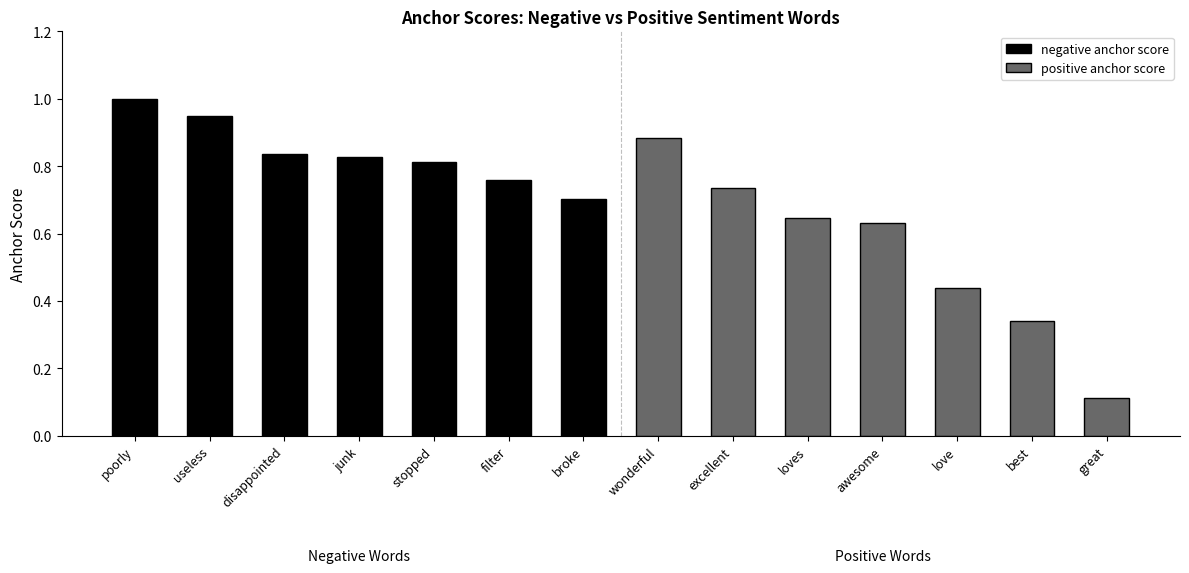

List the labels in order of negative anchor score value, largest first.

poorly, useless, disappointed, junk, stopped, filter, broke